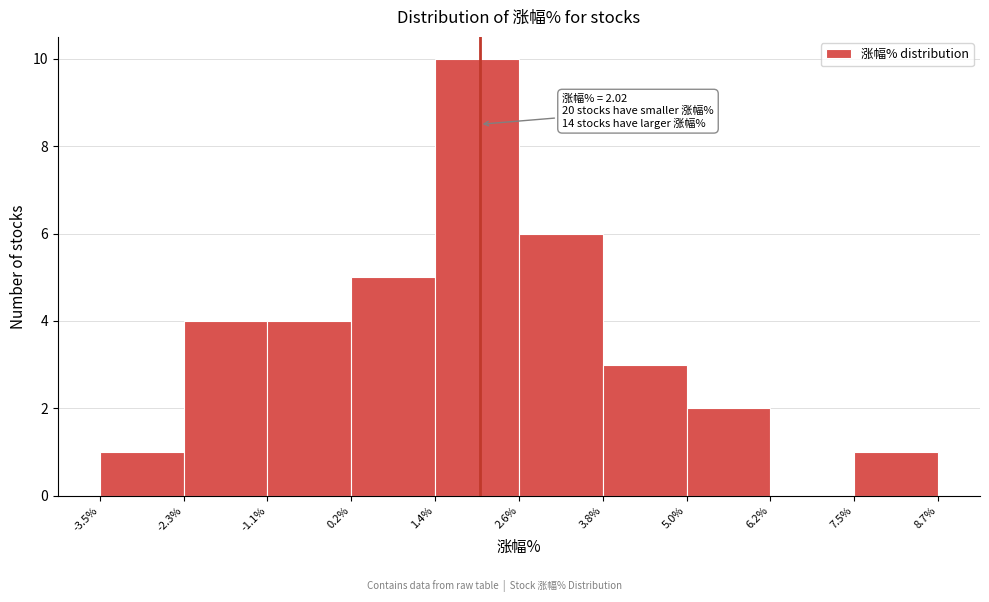

Which range on the x-axis has the tallest bar?

1.4% to 2.6%